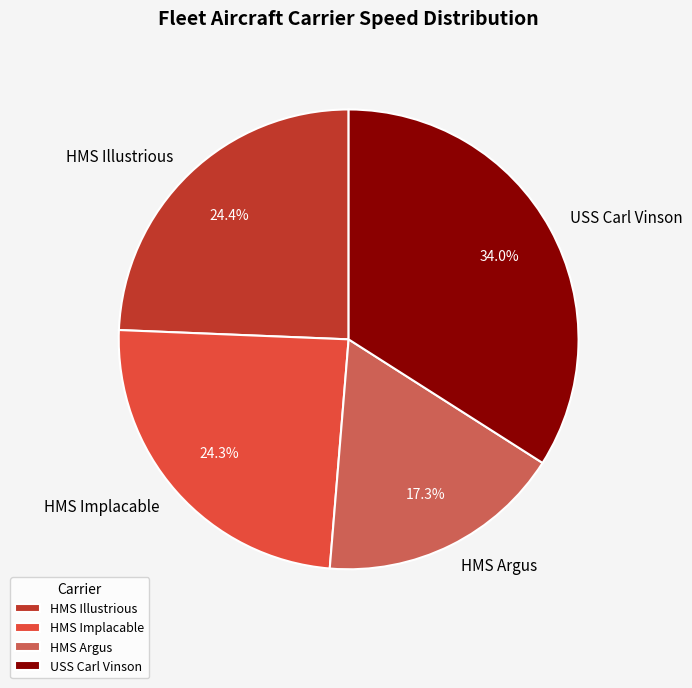

Which category has the biggest portion of the pie?

USS Carl Vinson